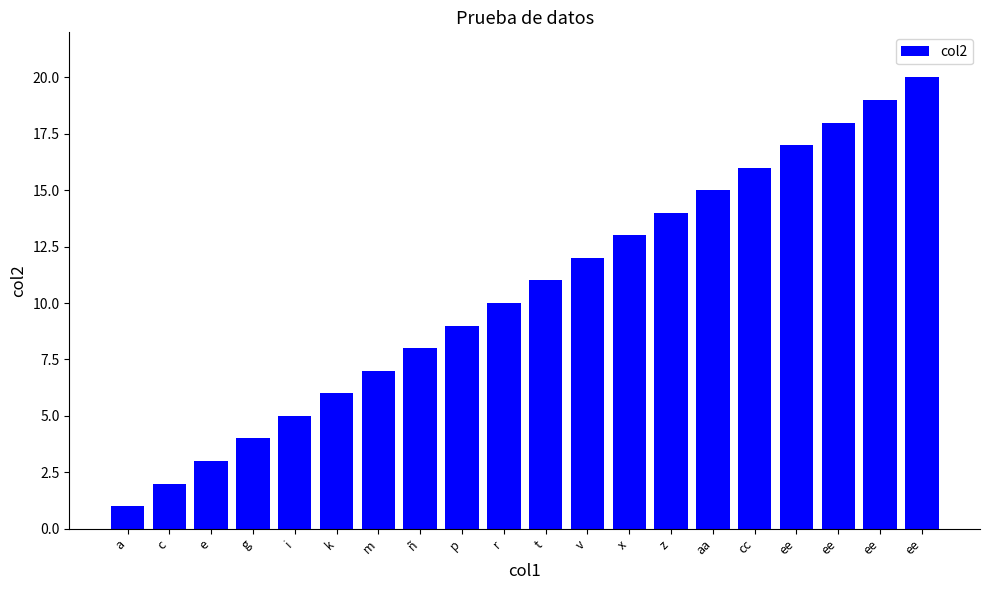

What is the value of the 14th bar from the left?

14